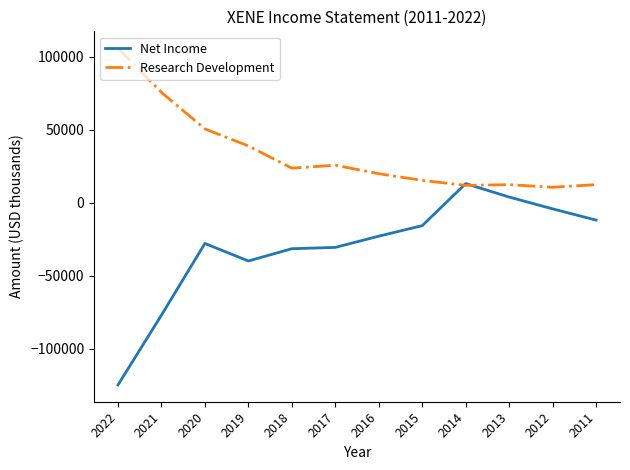

Which series has the largest range (max minus min)?

Net Income